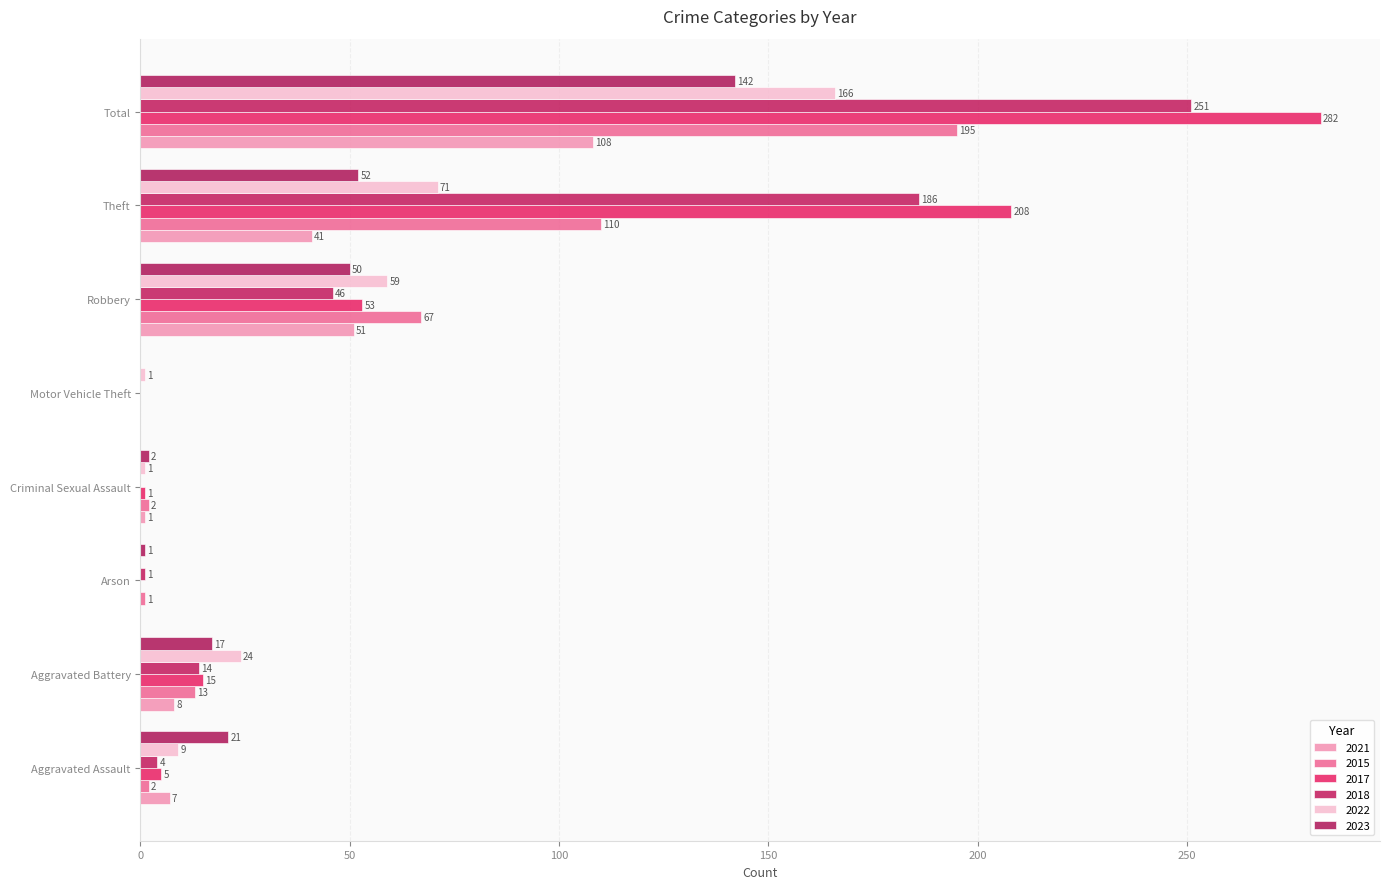

At which label does 2022 first exceed 24?

Robbery